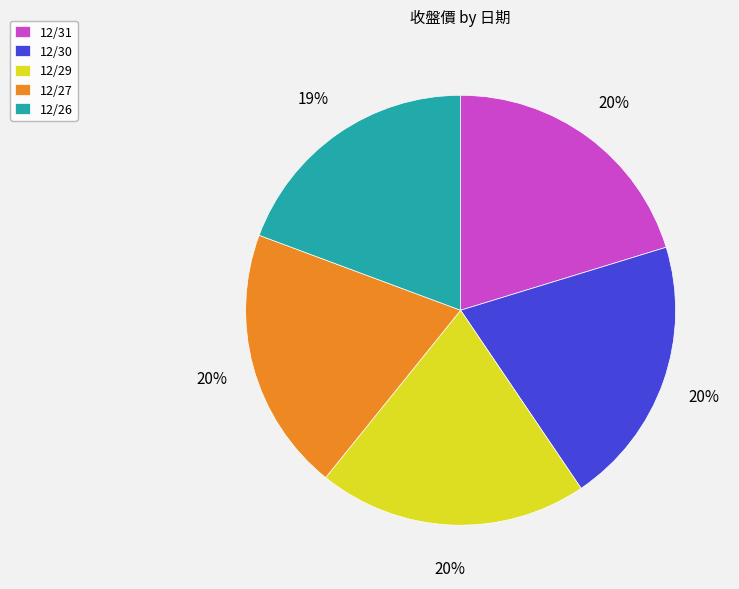

How many slices are in this pie chart?

5